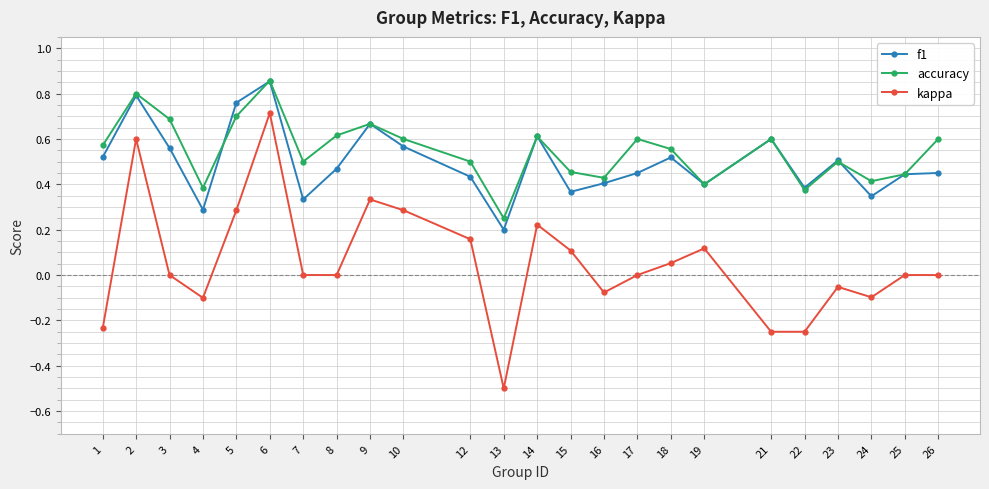

Between 16 and 23, which series saw the biggest shift?

f1